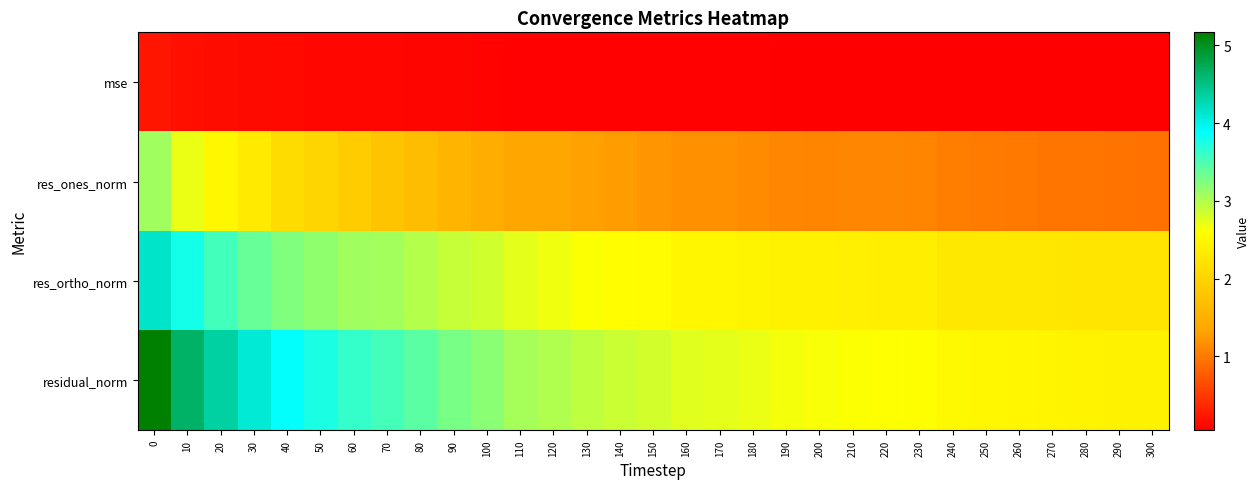

At which category does the chart reach its minimum across all series?

300